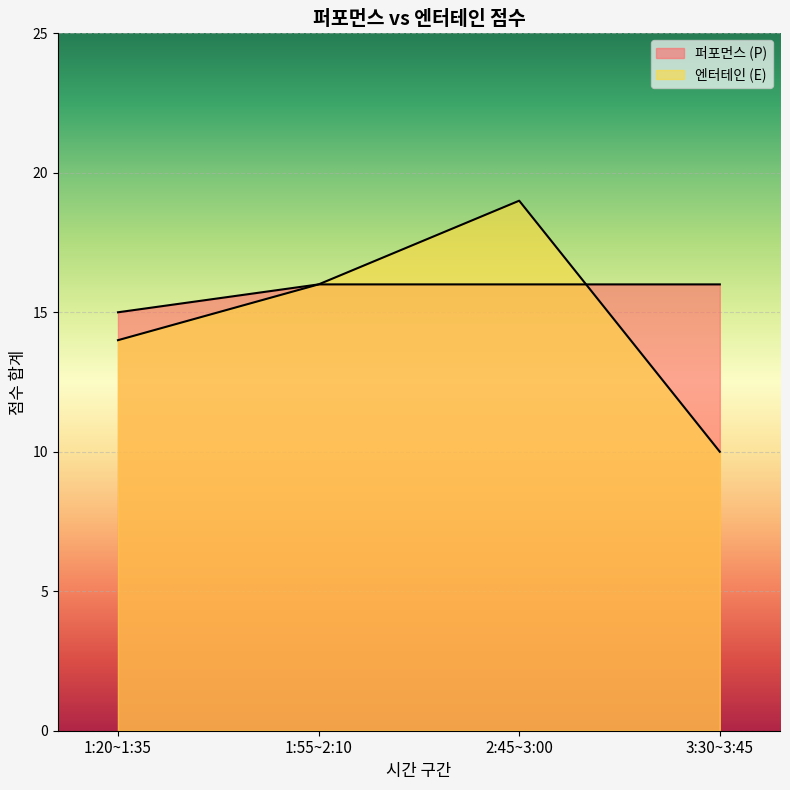

What is the greatest value displayed?

19